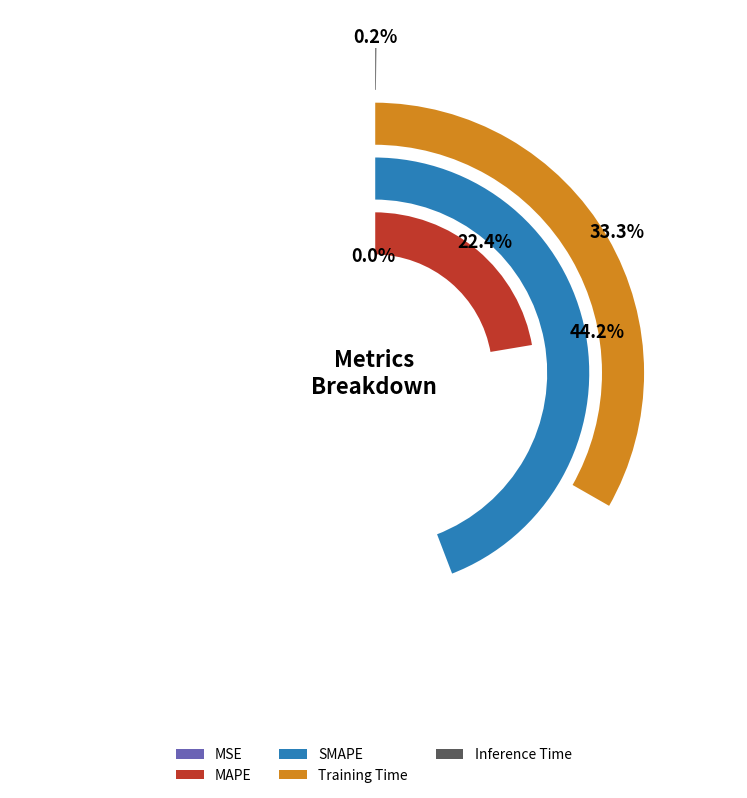

How much of the chart is everything except Inference Time?

99.8%